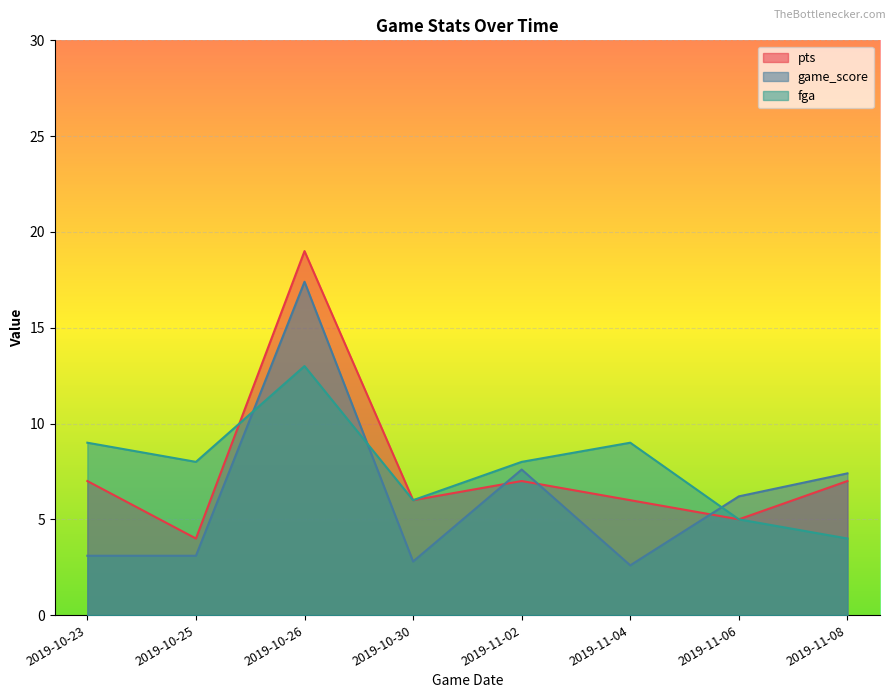

Where is game_score nearest to the value 10?

2019-11-02